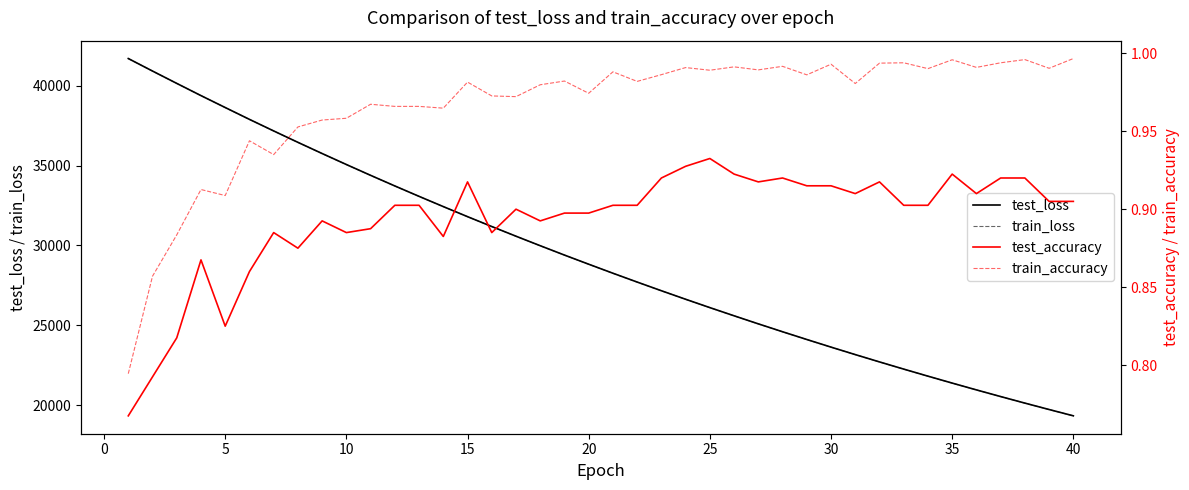

Is this an area chart (filled region under the line)?

No